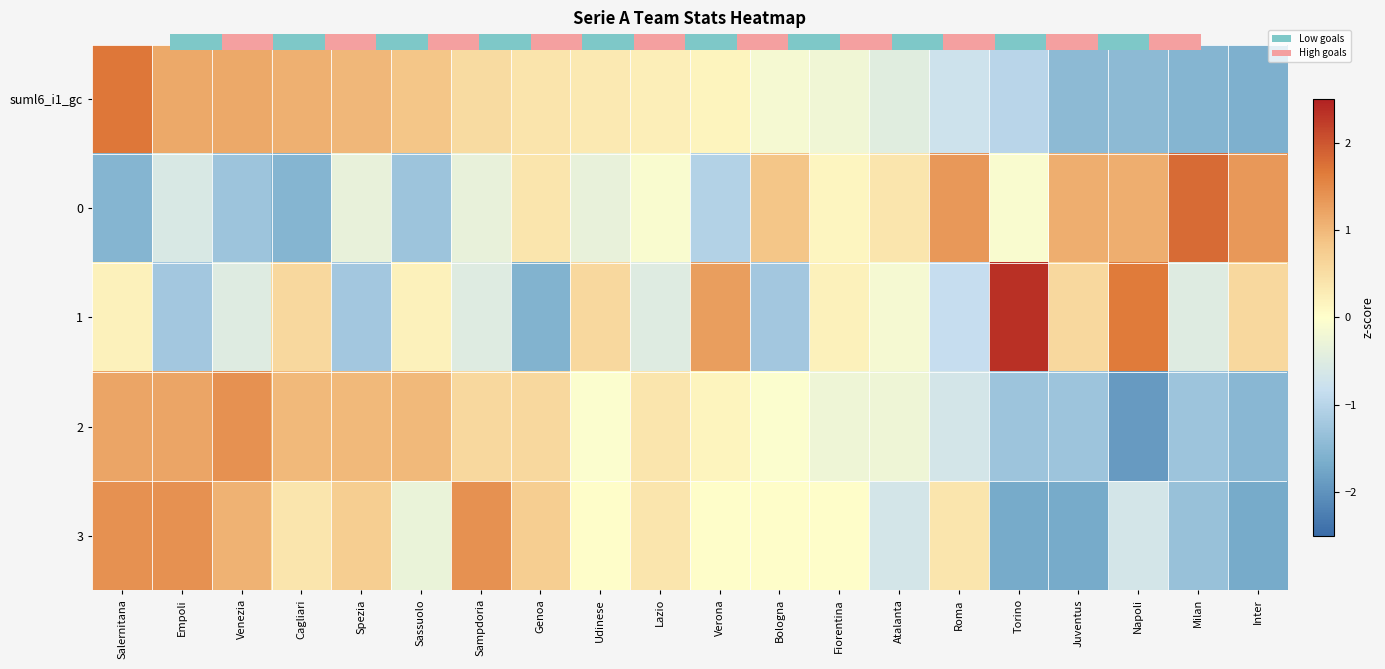

At which label does 0 first exceed 0?

Genoa